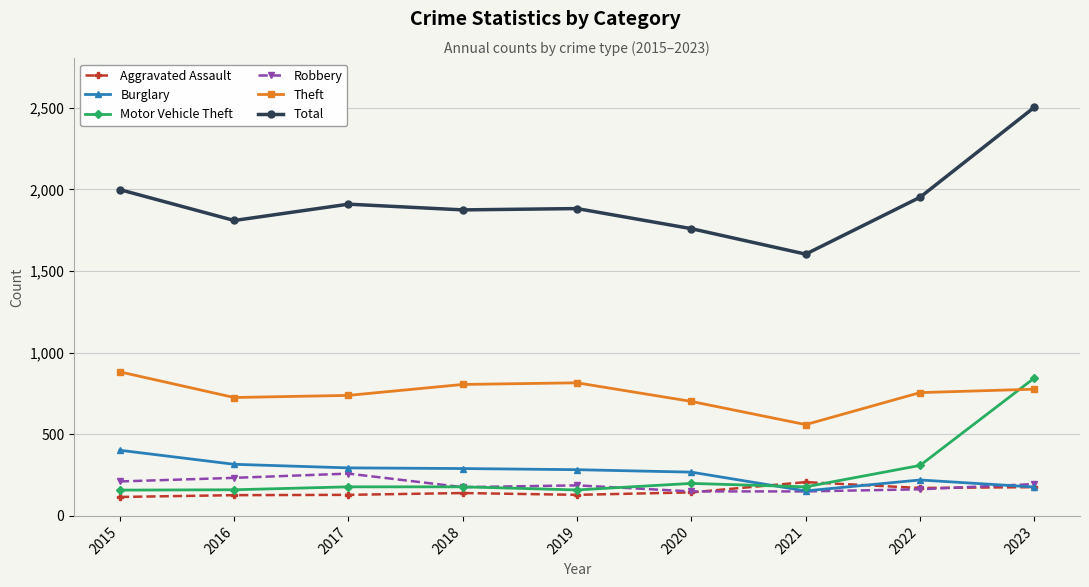

What is the value of the Burglary point at the 6th from the left?

268